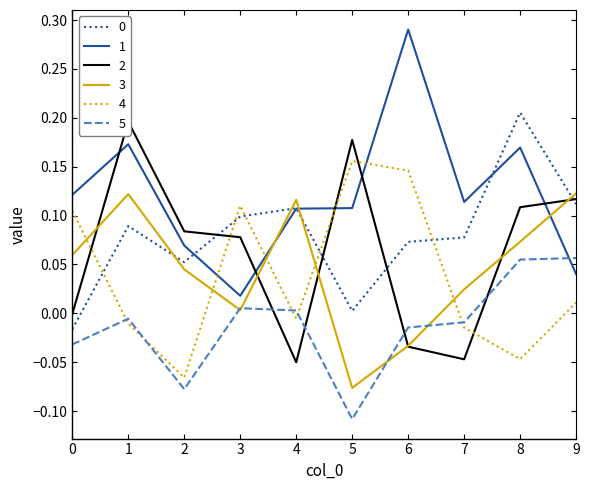

After their last crossing, which series has the higher values: 3 or 5?

3